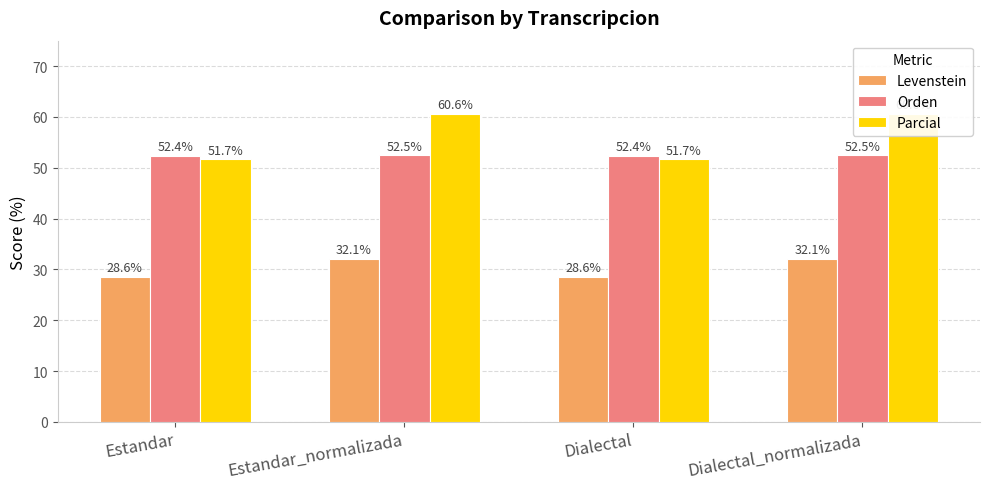

What is the difference between the maximum and second lowest values in the Orden series?

0.1